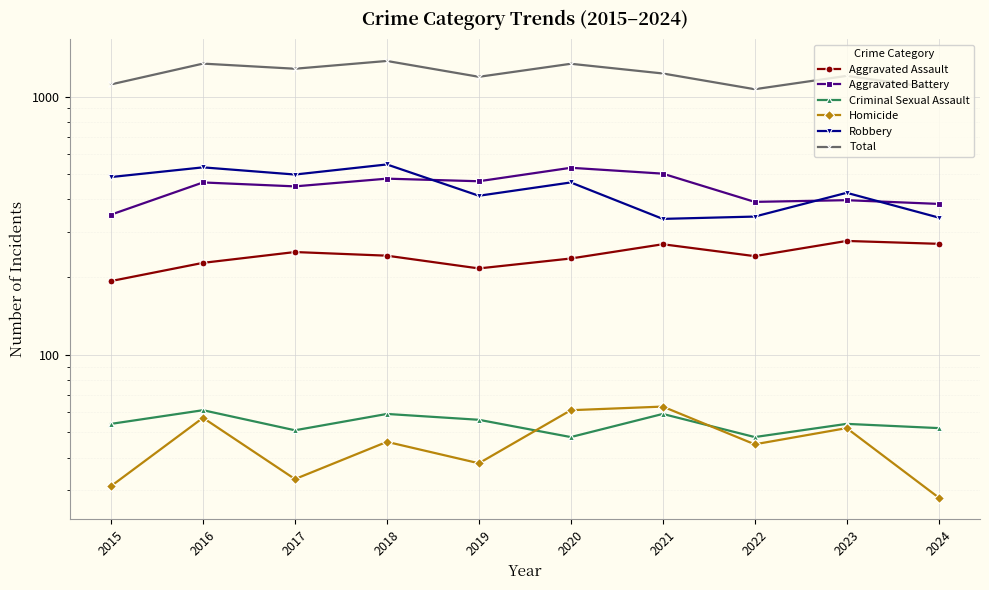

Which category has the lowest value in the Robbery series?

2021